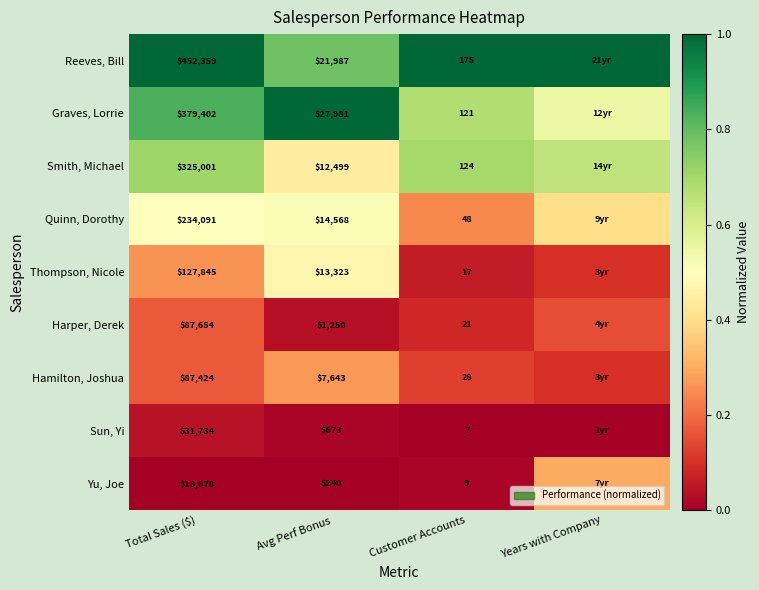

Between Total Sales ($) and Avg Perf Bonus, which series saw the biggest shift?

Reeves, Bill